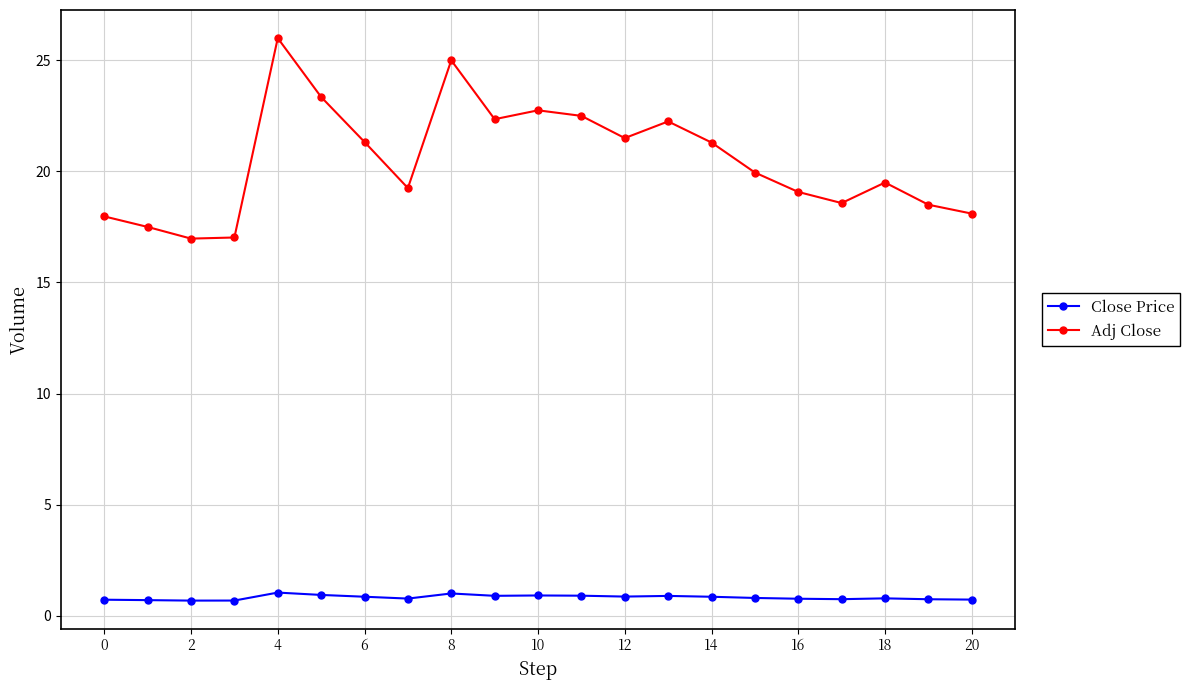

What is the sum of all Close Price values?

17.2